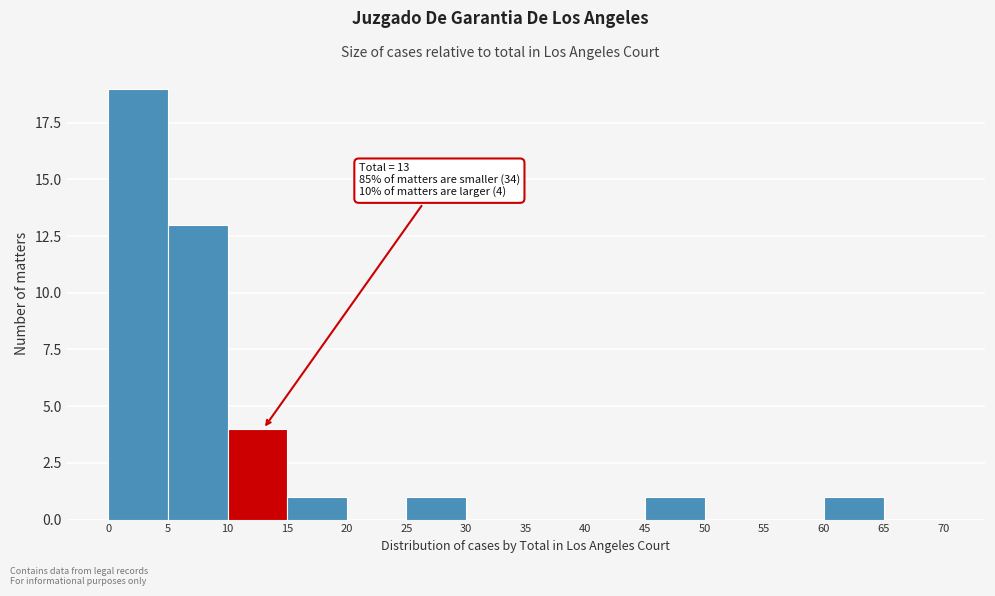

Which range on the x-axis has the tallest bar?

0 to 5